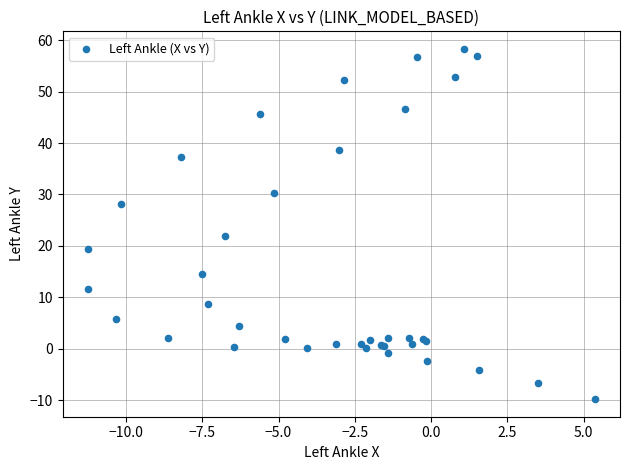

What Y value in the scatter plot is closest to 24?

21.9